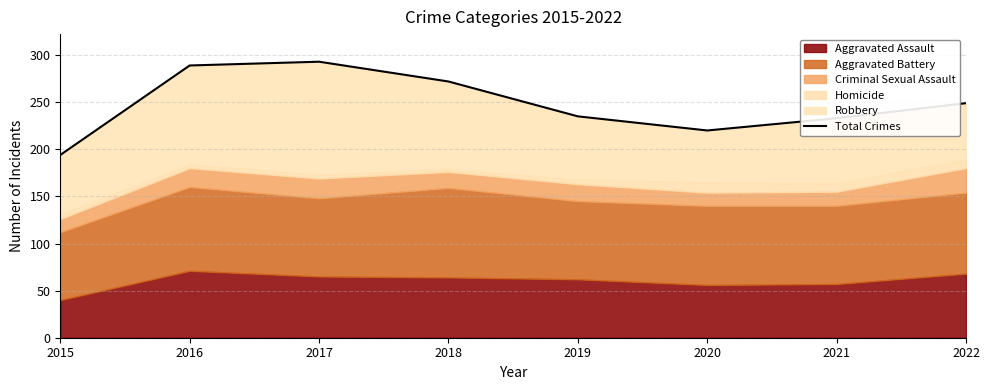

Between 2017 and 2021, which is larger?

2017